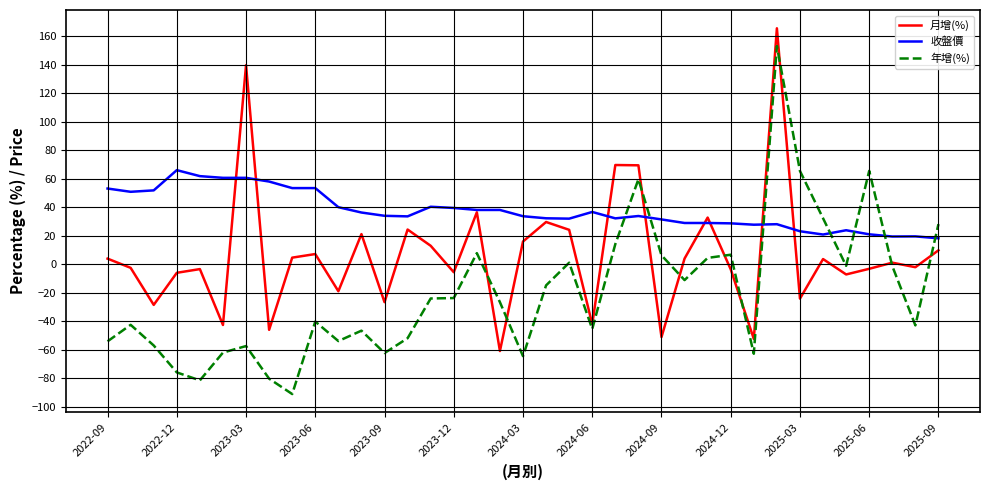

How many lines are shown in the chart?

3